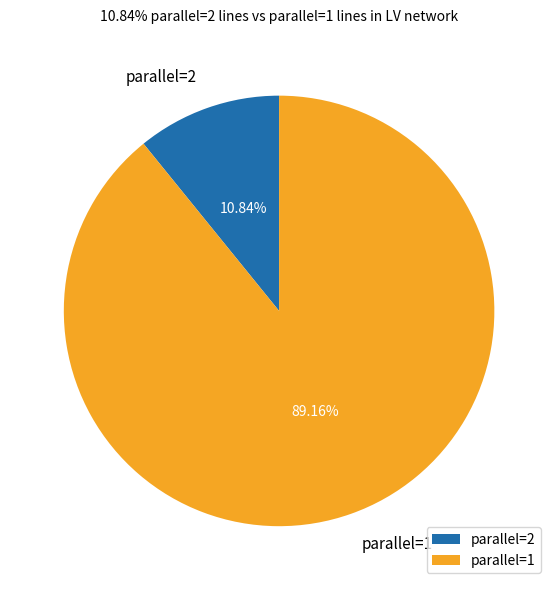

Do parallel=2 and parallel=1 together represent more than half of the pie?

Yes